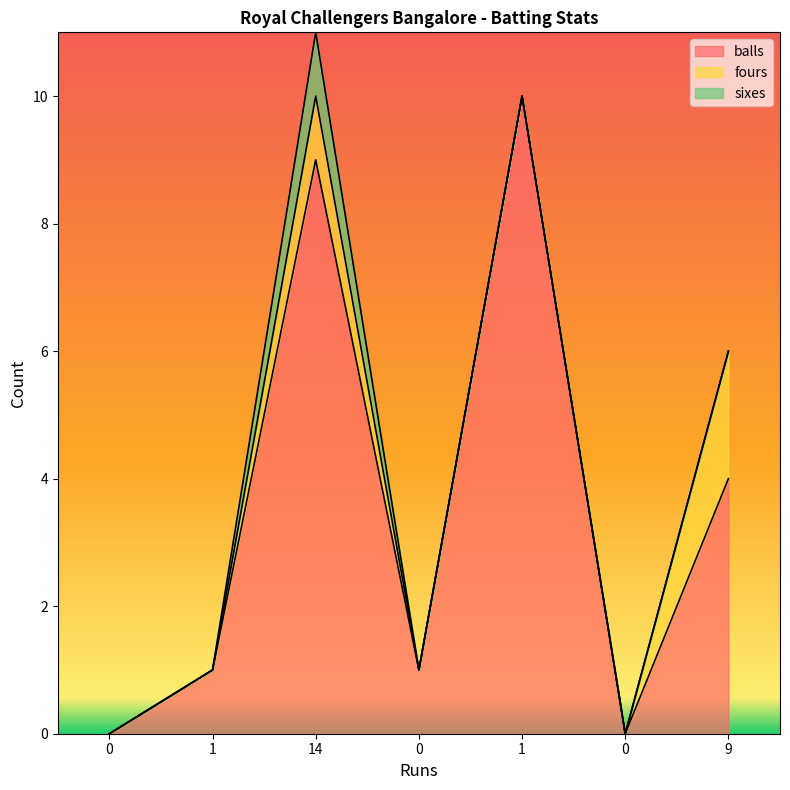

How many lines are shown in the chart?

3